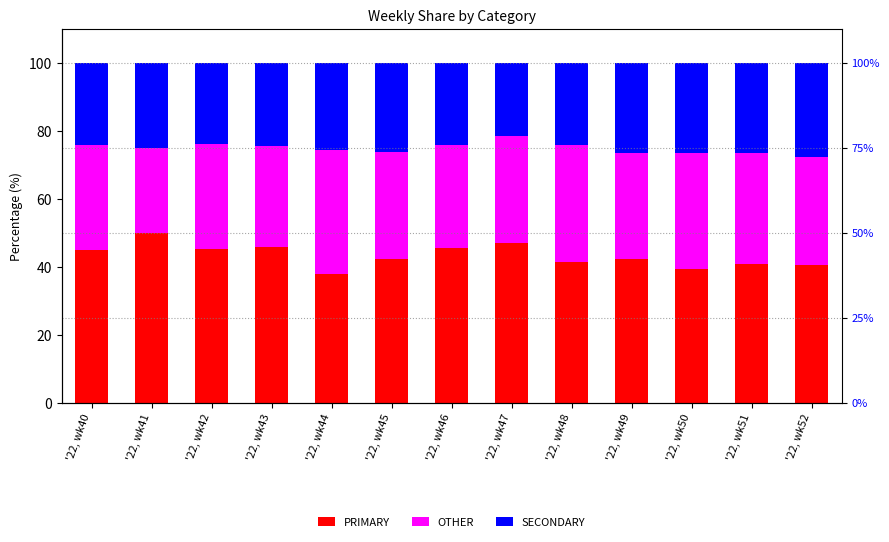

Rank the series at '22, wk41 from lowest to highest value.

OTHER, SECONDARY, PRIMARY